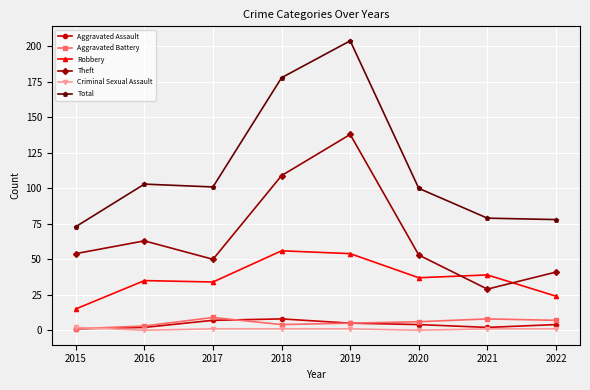

At which category is the sum across all series the highest?

2019